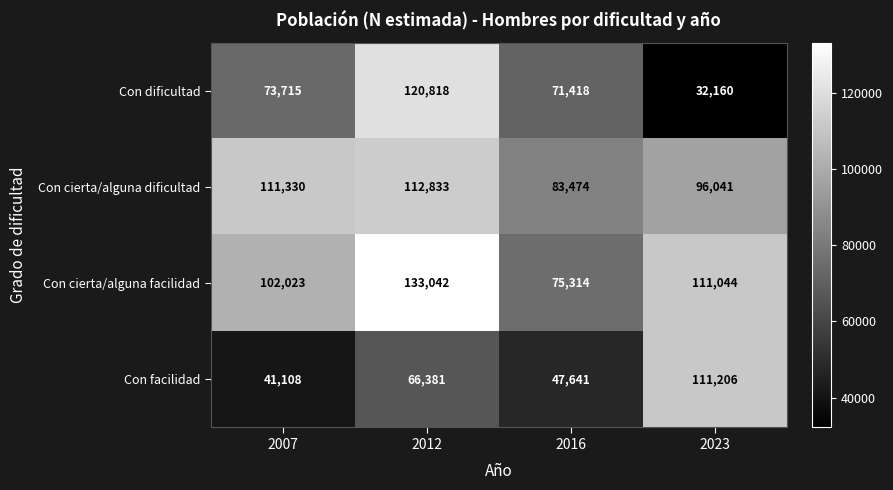

What is the approximate value of Con dificultad at 2016, to the nearest 50?

71400